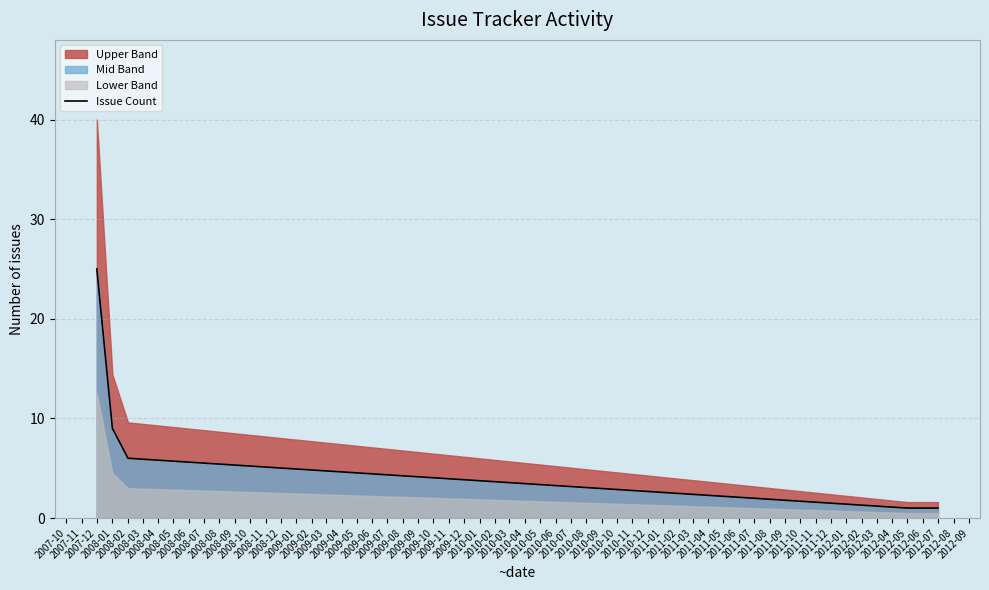

The chart shows a value of 13 at 2007-12. True or false?

False